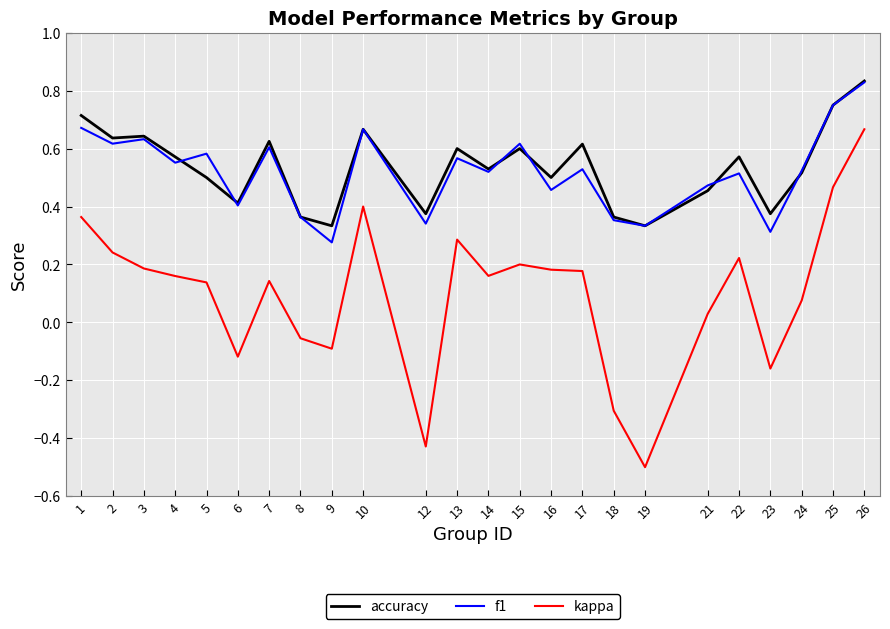

Is it true that accuracy equals 1.0 at 3?

False